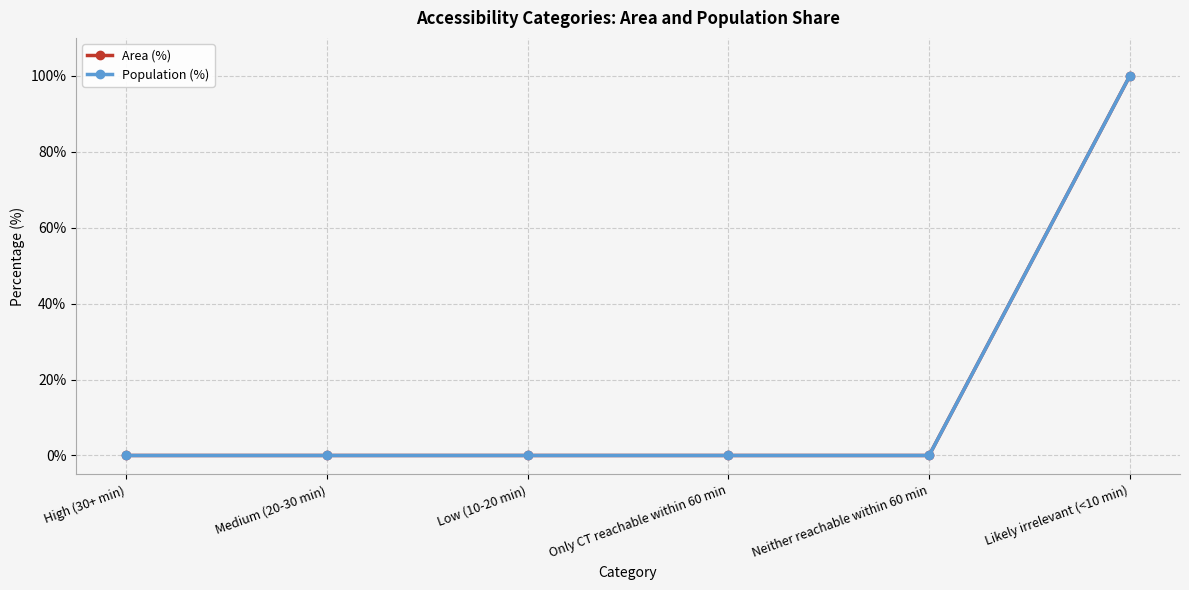

What is the average value of the Area (%) series?

17